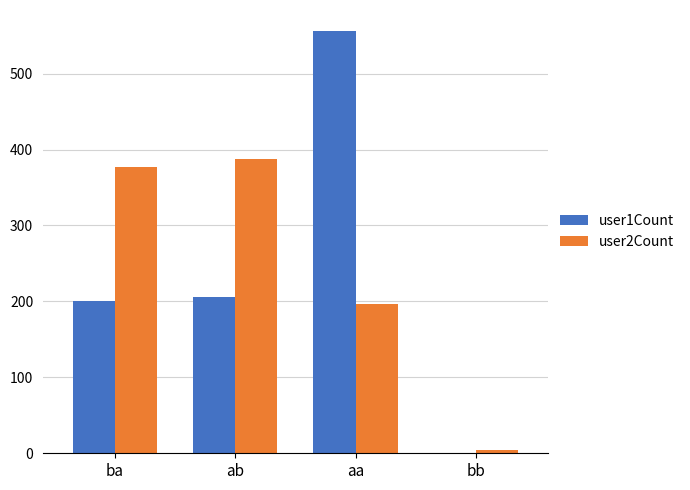

The user2Count series shows 606 at ab. True or false?

False